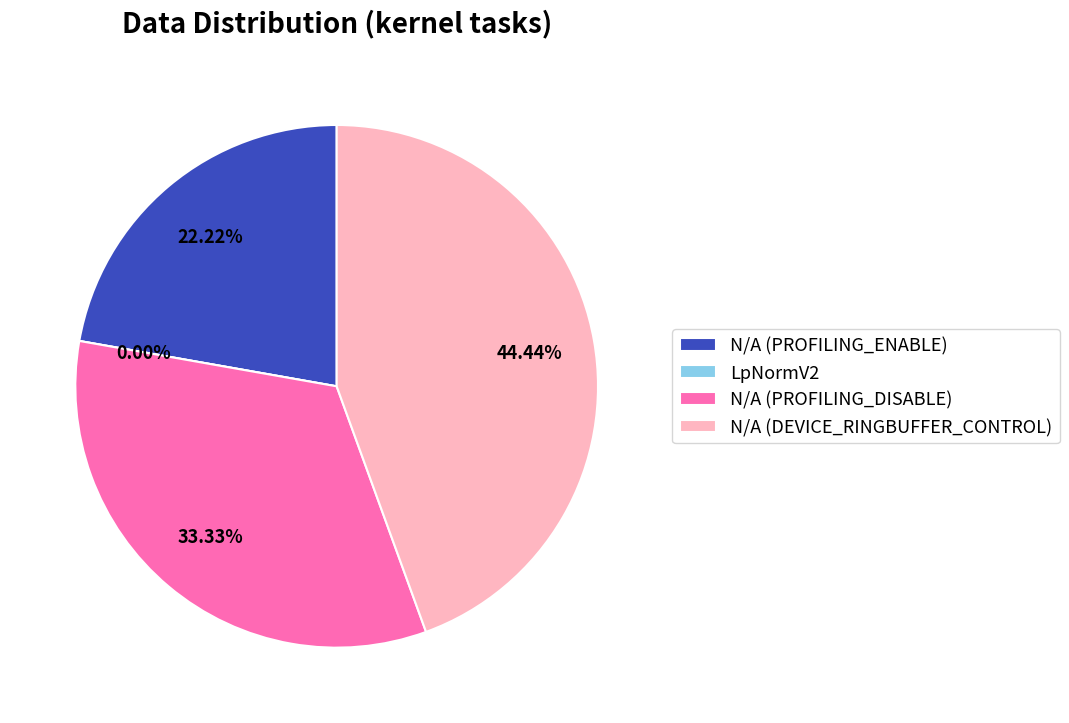

To the nearest percent, what is the difference between the largest and smallest slice percentages?

44%